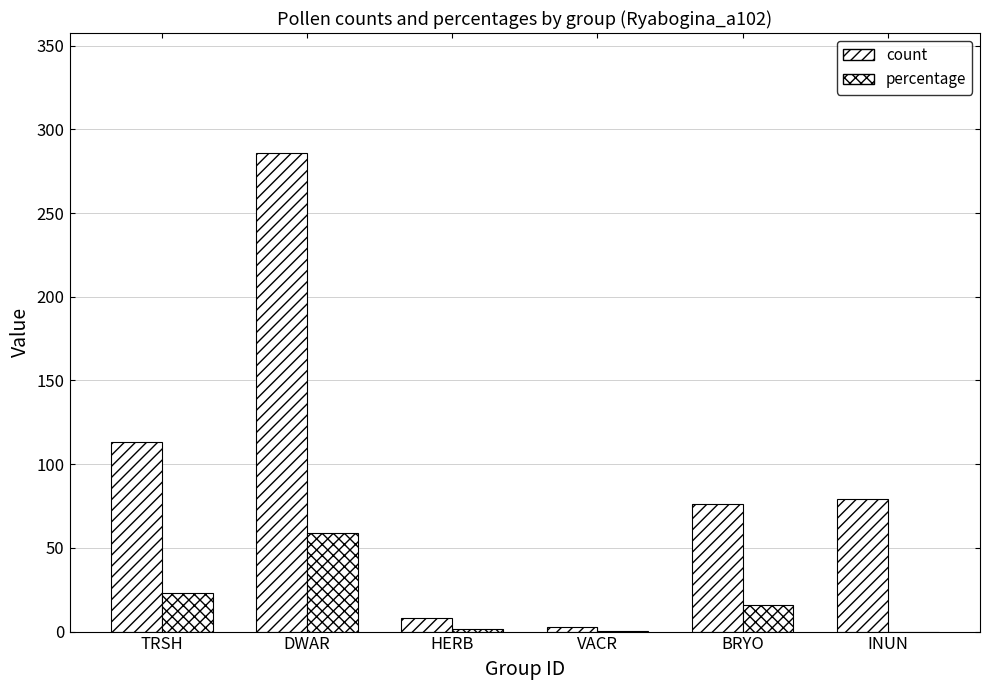

What is the difference between the count values at INUN and HERB?

71.0